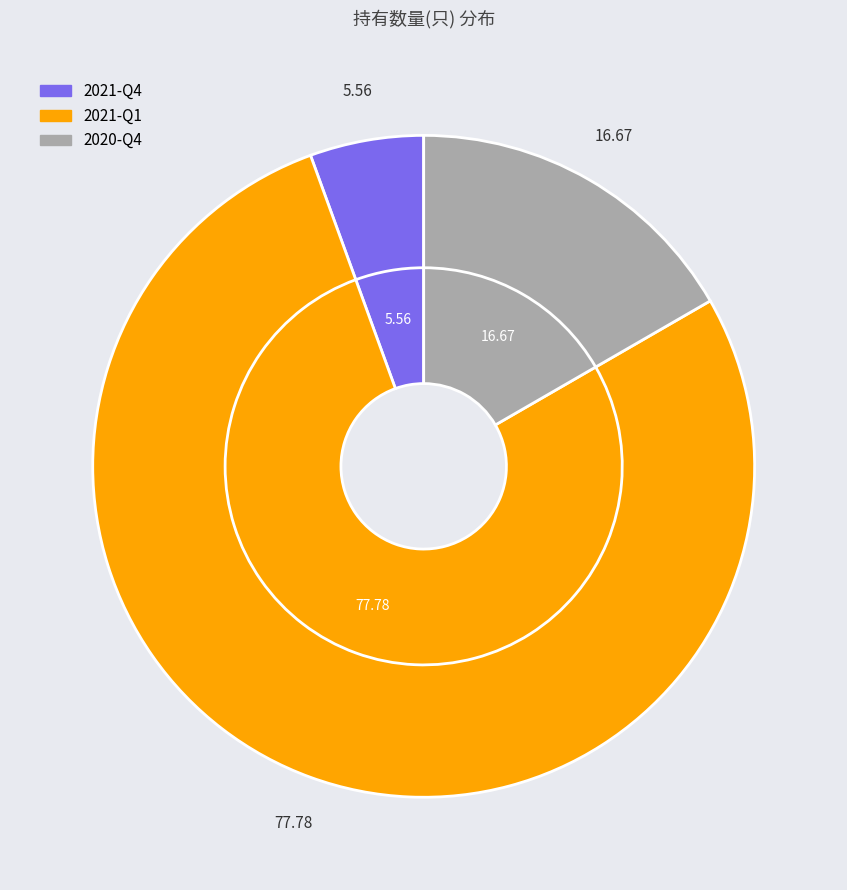

Which category has the smallest portion of the pie?

2021-Q4